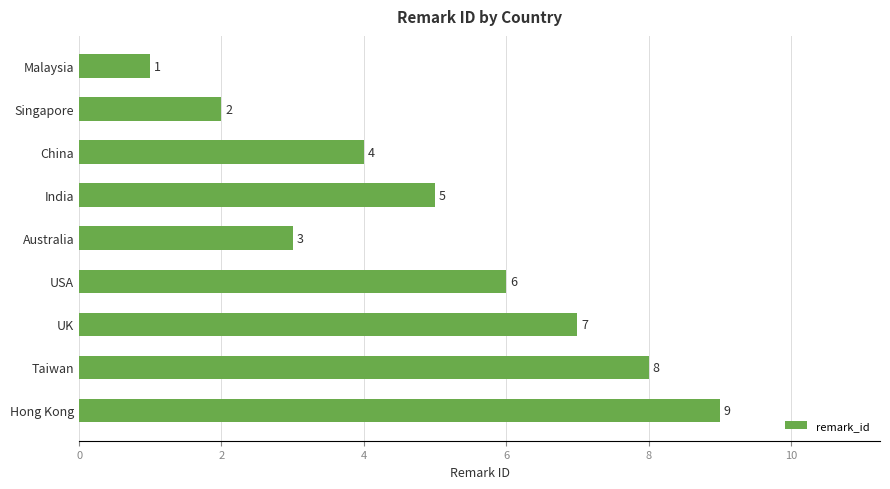

Count the values in the range 3 to 7.

5